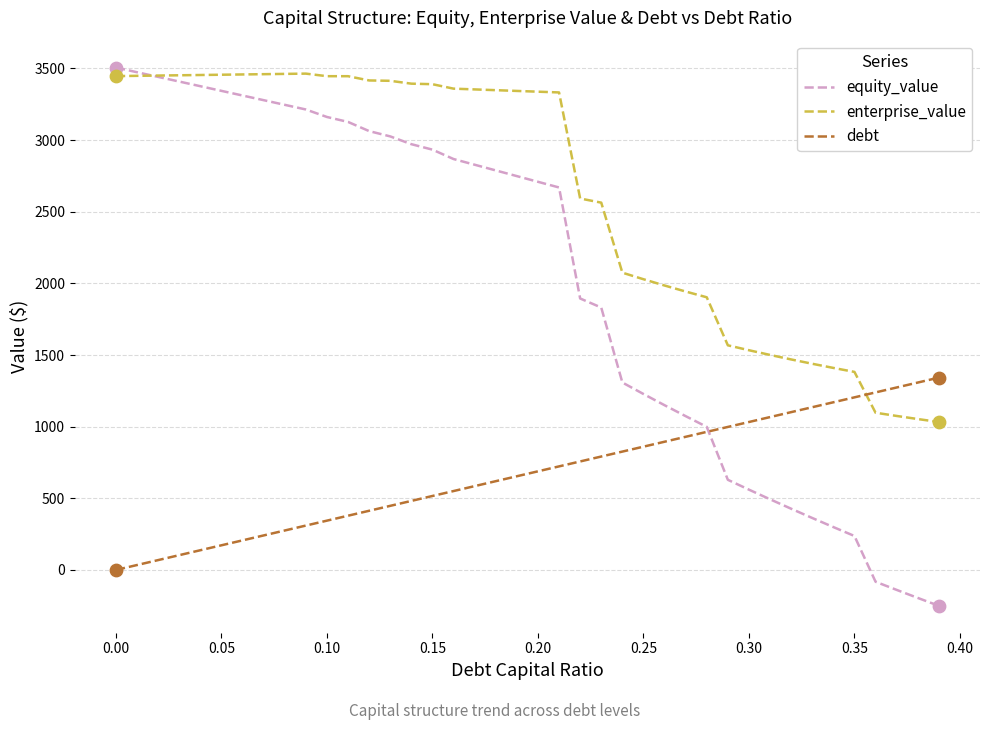

Which series has the largest range (max minus min)?

equity_value